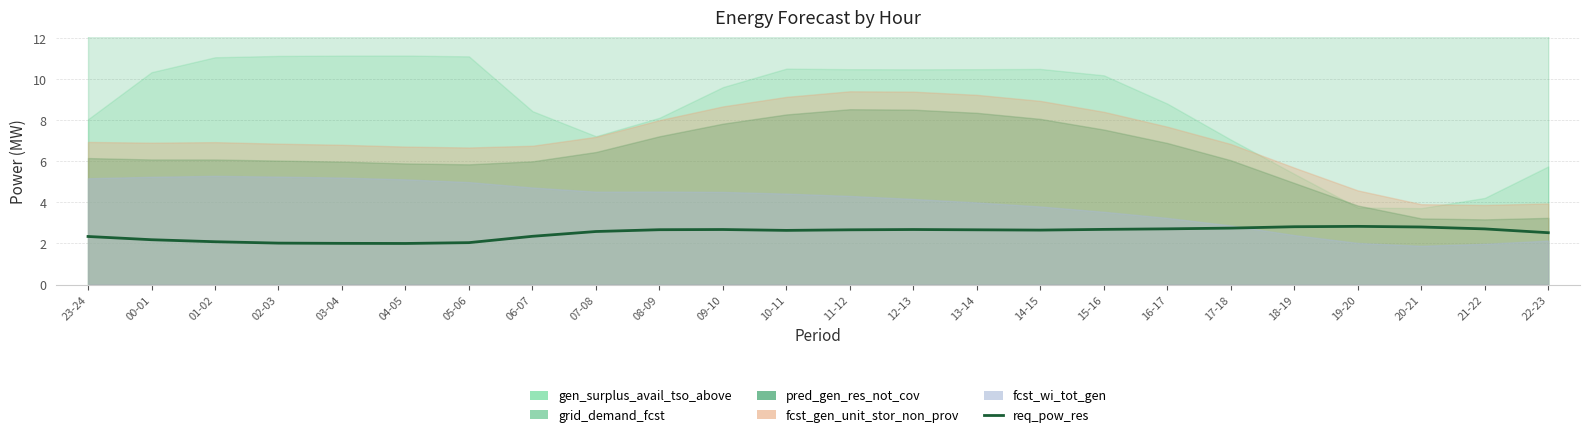

True or false: the data shows 1.7 at 12-13.

False